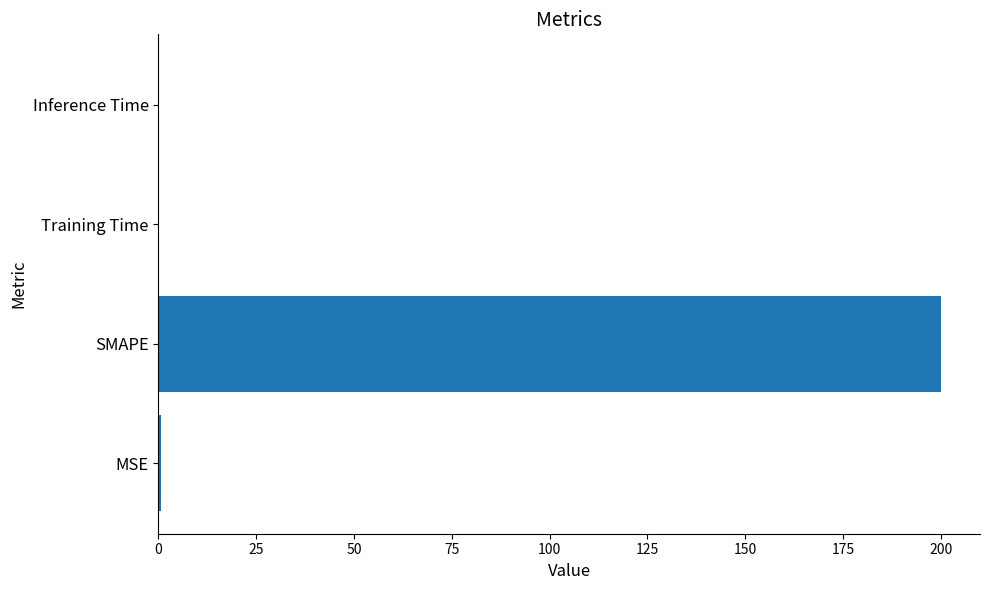

What is the maximum value shown in the chart?

200.0